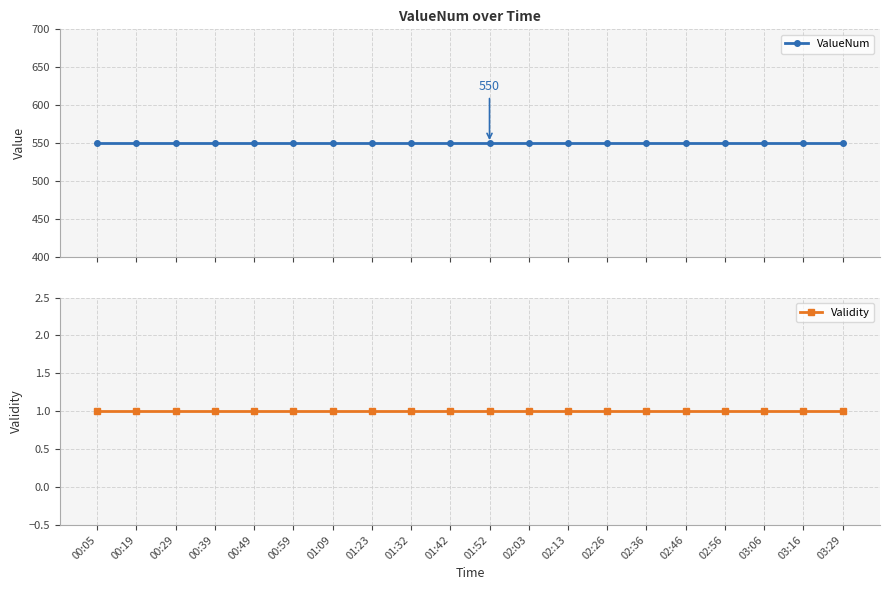

What is the greatest value displayed?

550